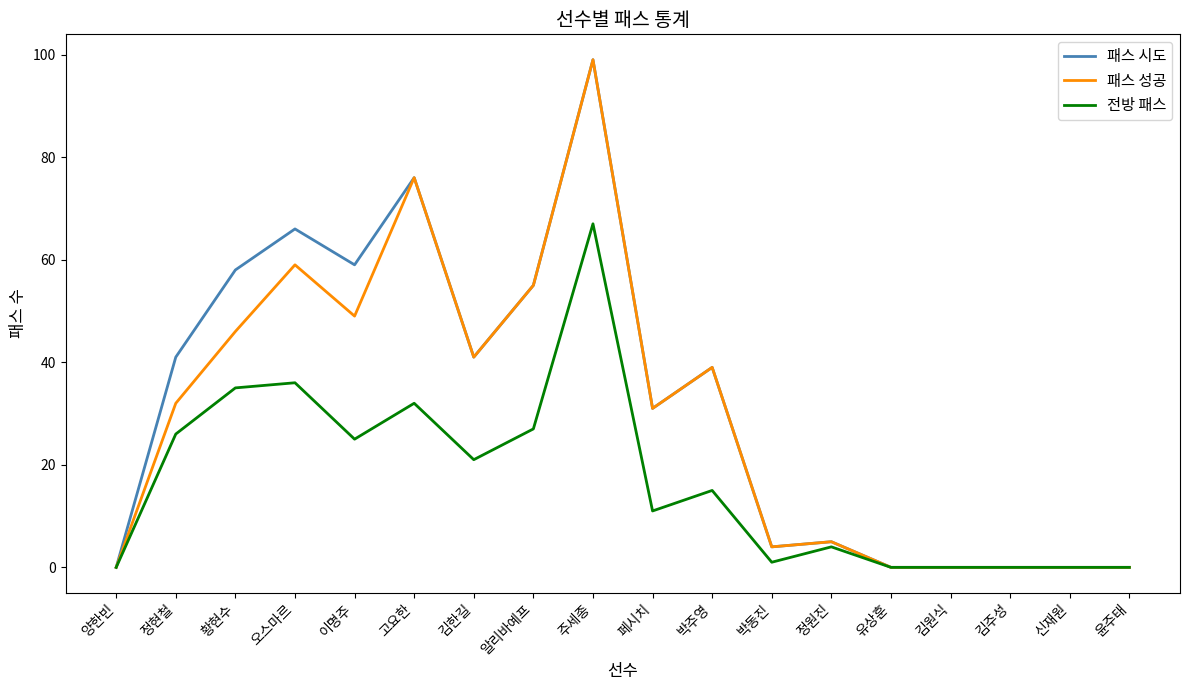

At 정현철, list the series in order from smallest to largest.

전방 패스, 패스 성공, 패스 시도